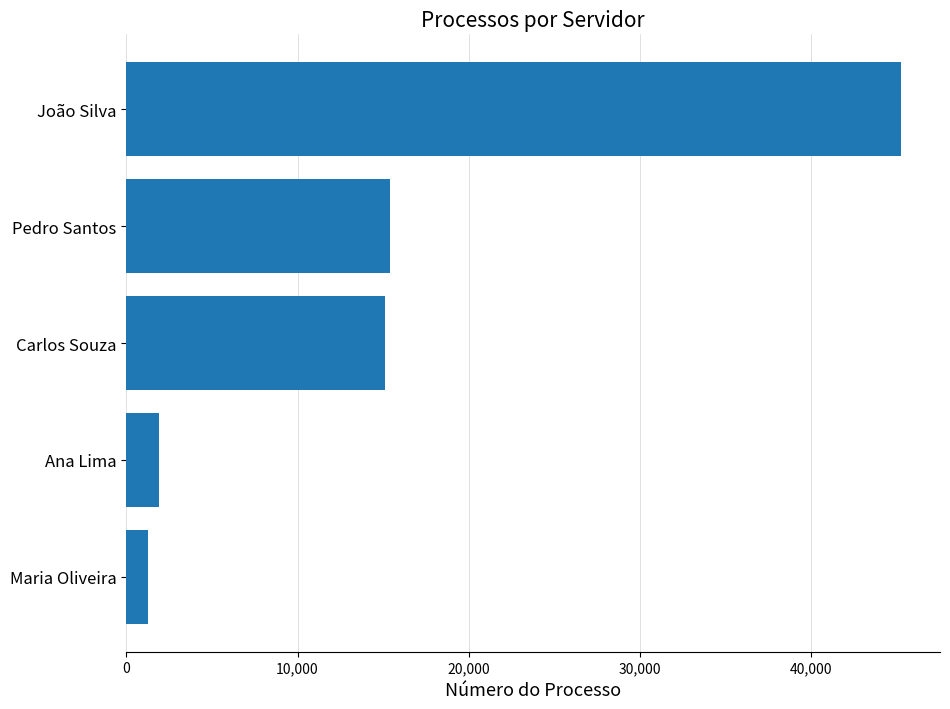

What is the label of the 4th bar from the top?

Ana Lima